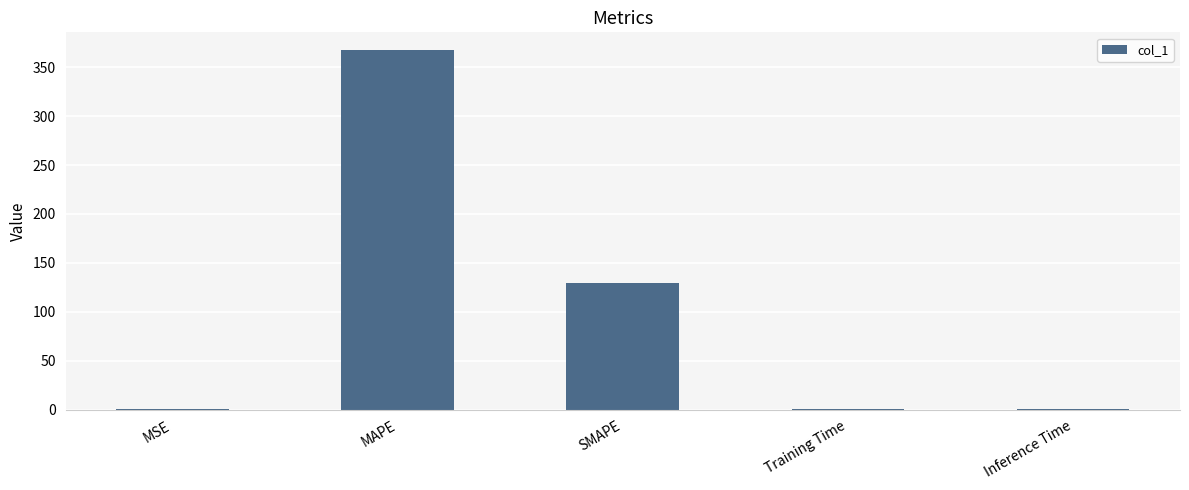

At which label is the value closest to 183?

SMAPE